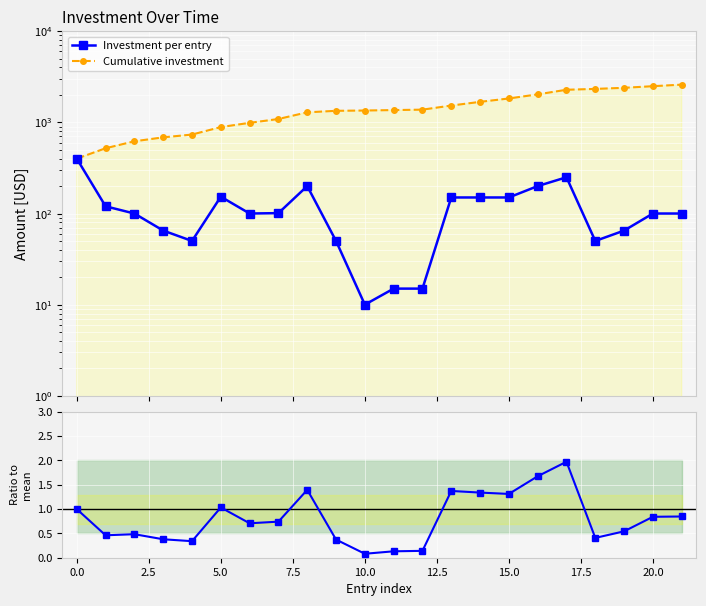

What position from the left is 13?

14